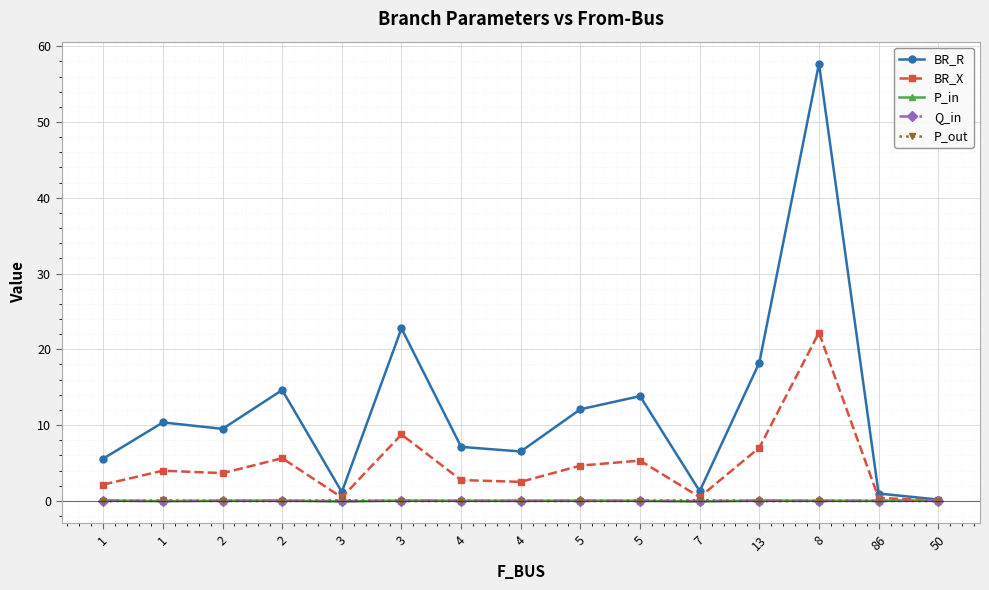

How many categories are shown in the chart?

15